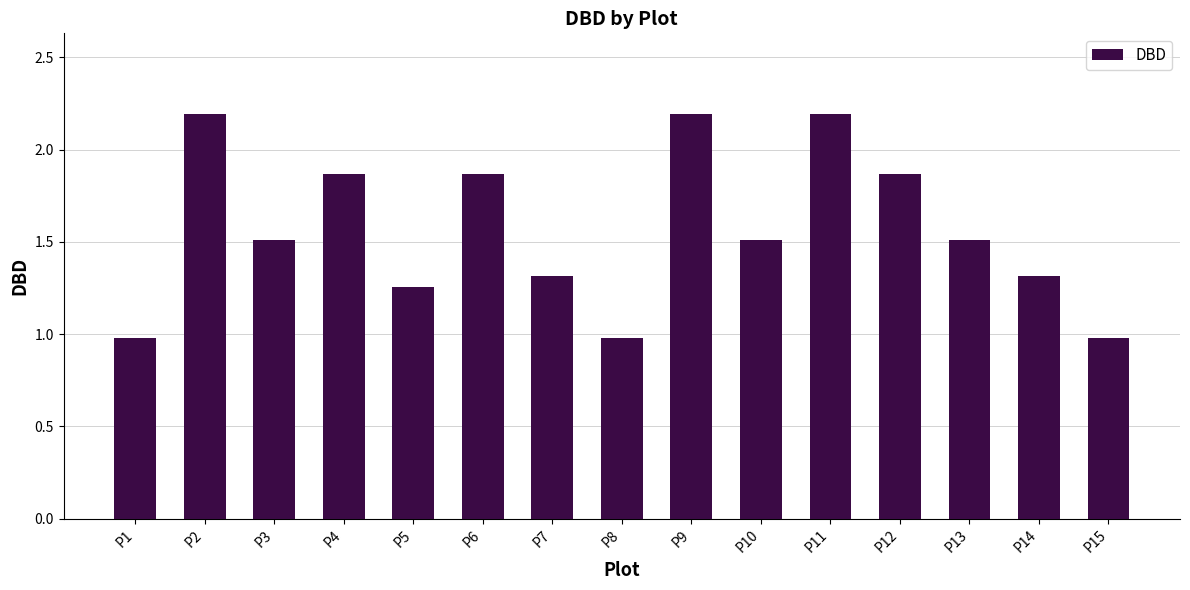

The value at P4 is 0.4. True or false?

False